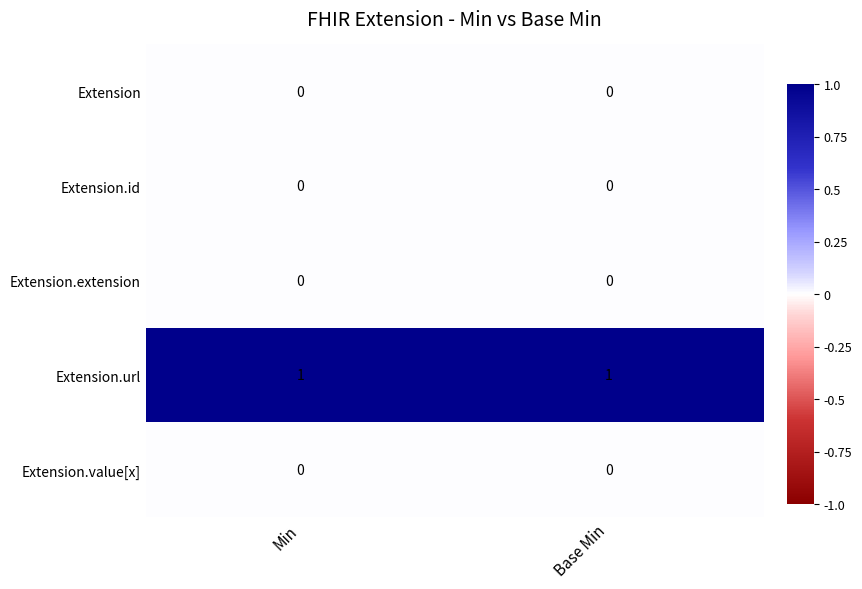

At how many categories does at least one series exceed 0?

2